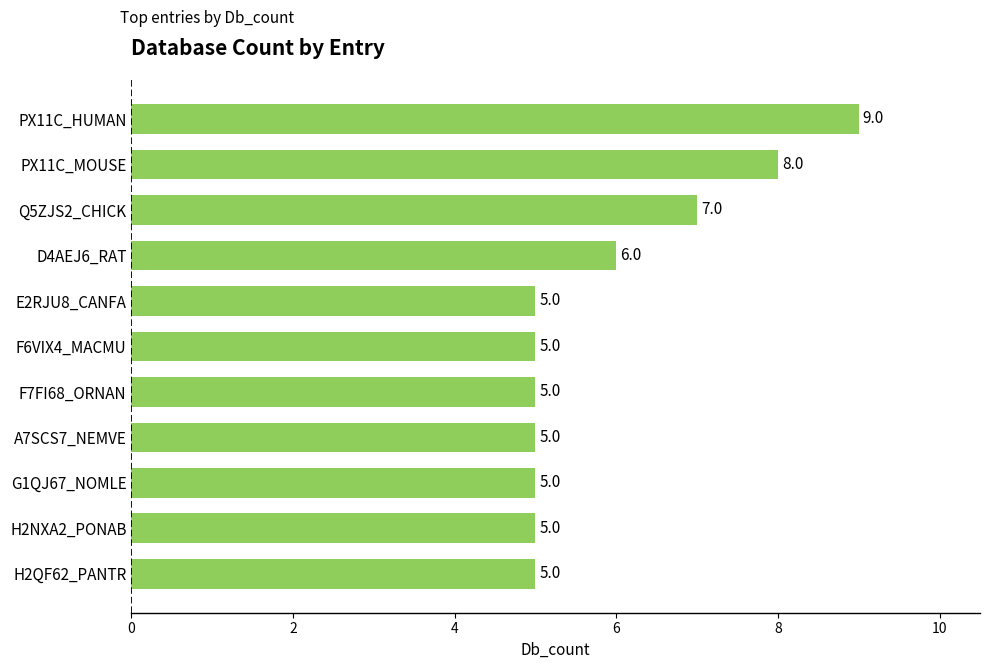

Does the chart contain stacked bars?

No